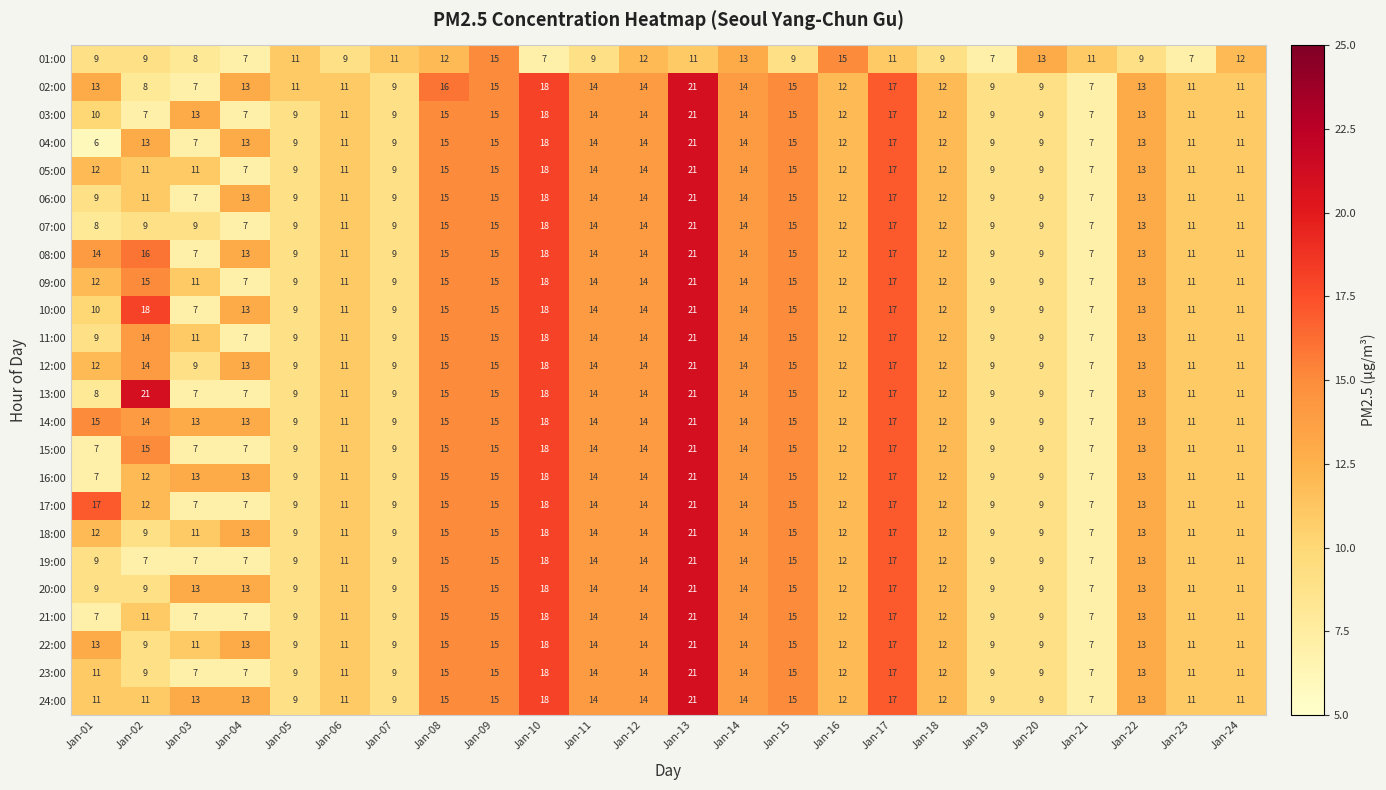

What is the average value of the 17:00 series?

12